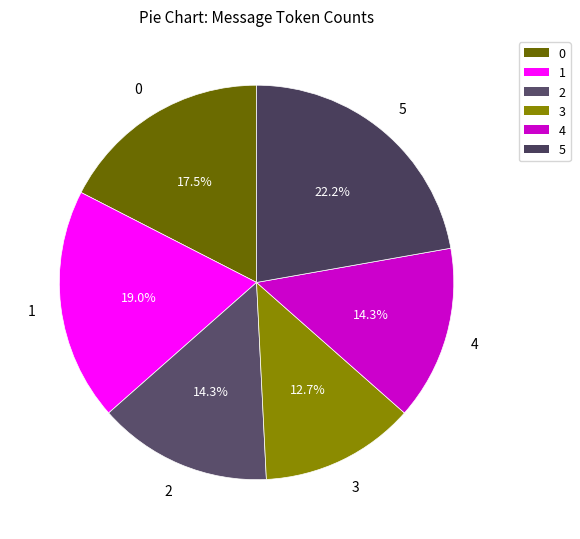

Does 4 account for over 50% of the chart?

No